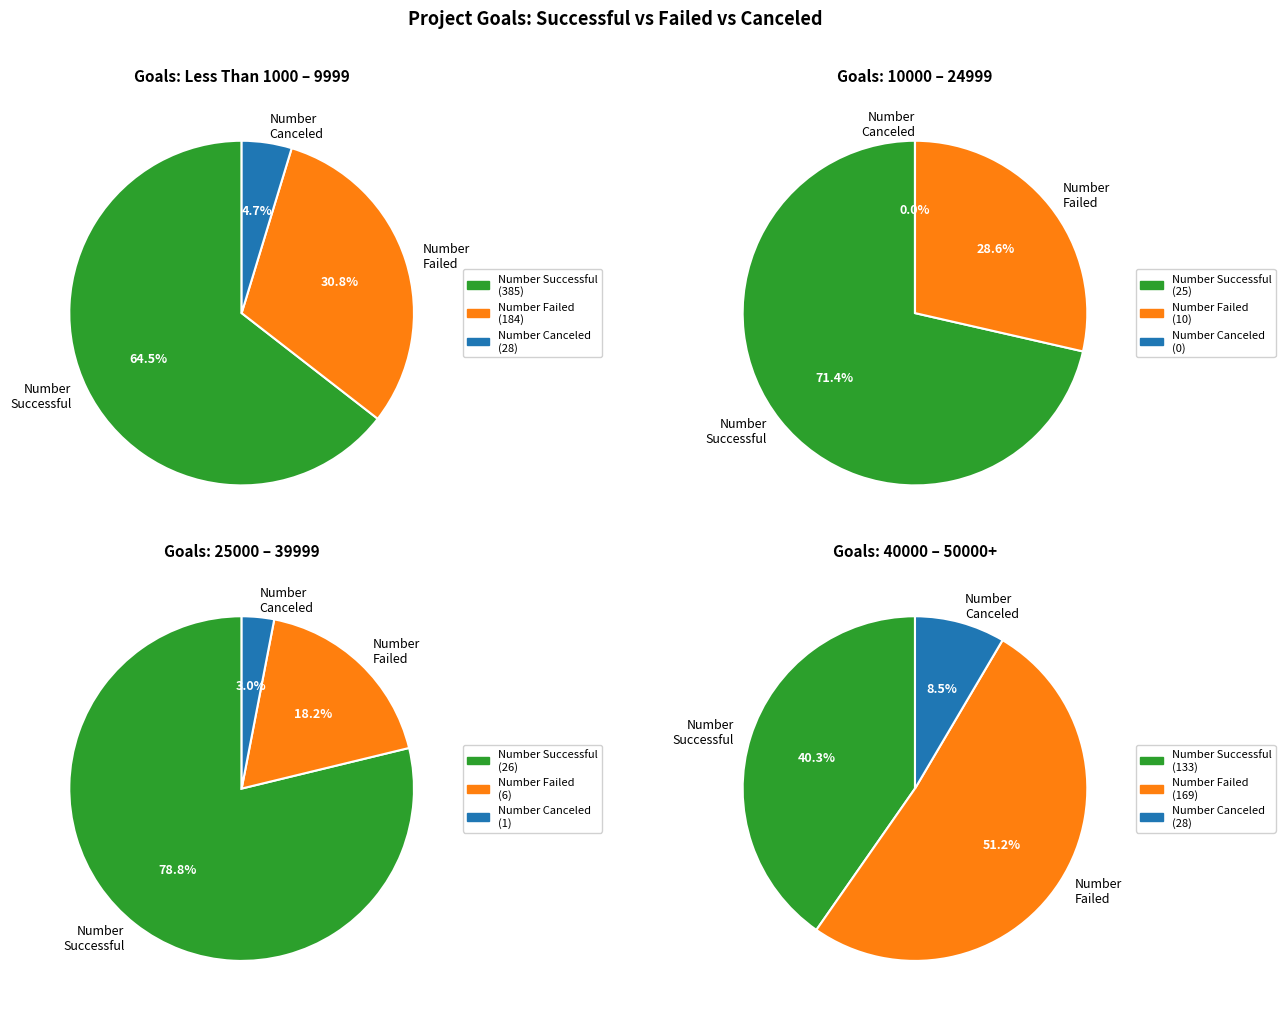

How many slices are in this pie chart?

12